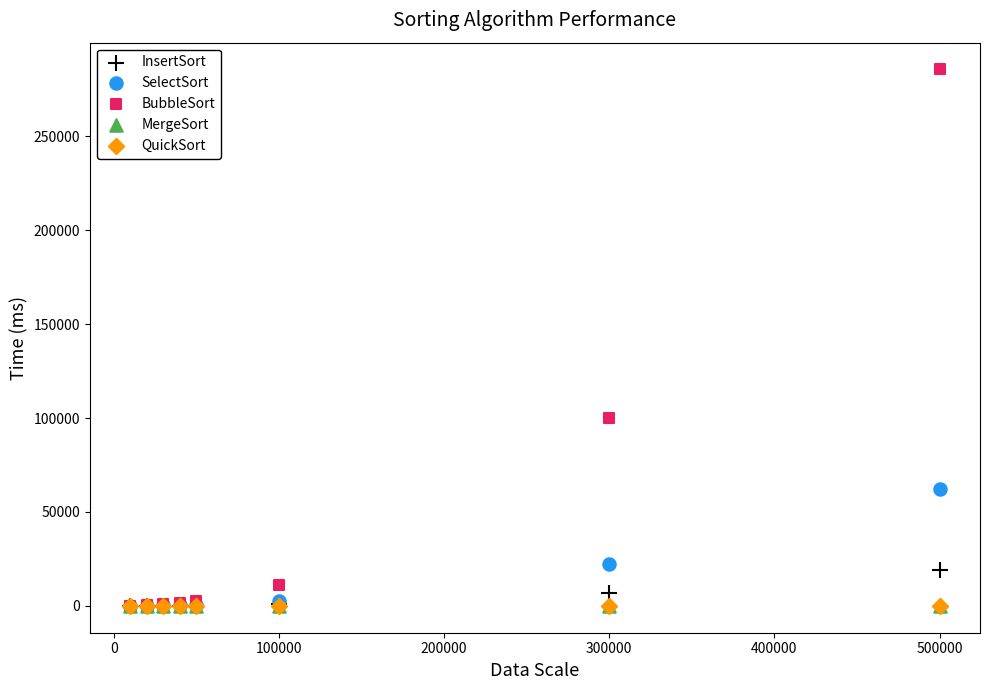

What are all the series names shown in the legend?

InsertSort, SelectSort, BubbleSort, MergeSort, QuickSort